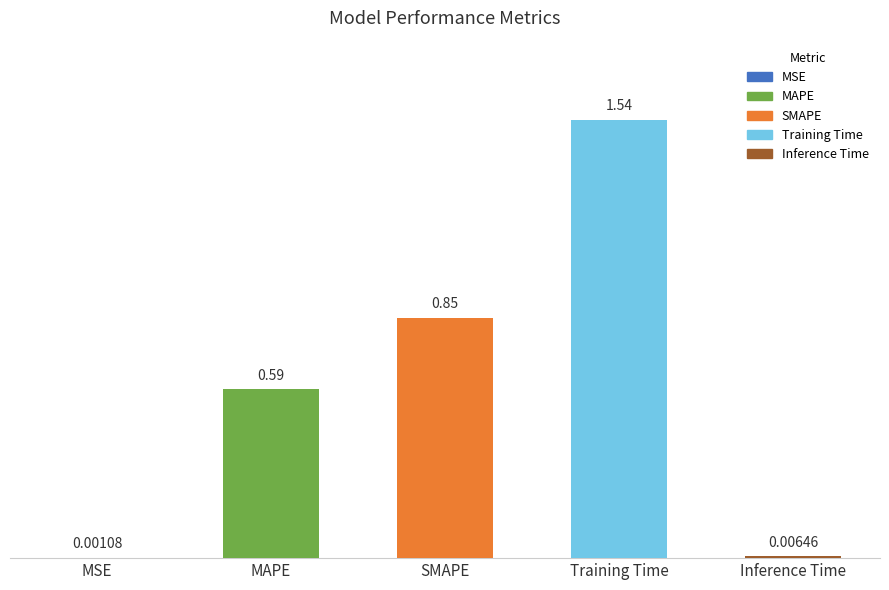

What is the sum of all values?

3.0